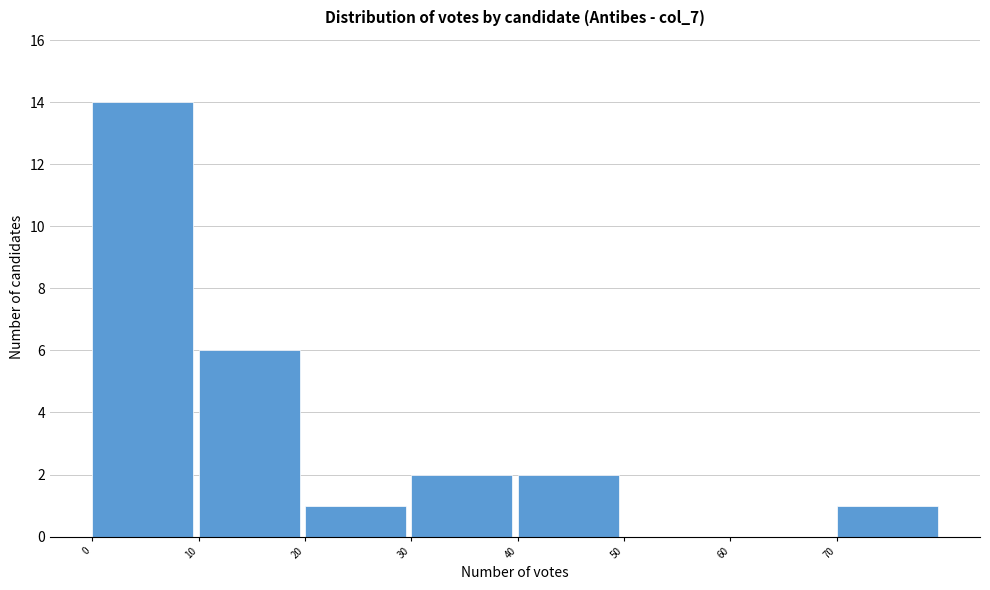

Reading left to right, transcribe this chart: for each bar, give the range it covers on the x-axis and its height. The values are not printed on the chart, so give them approximately, as read against the axis.

0 to 10: 14
10 to 20: 6
20 to 30: 1
30 to 40: 2
40 to 50: 2
50 to 60: 0
60 to 70: 0
70 to 80: 1